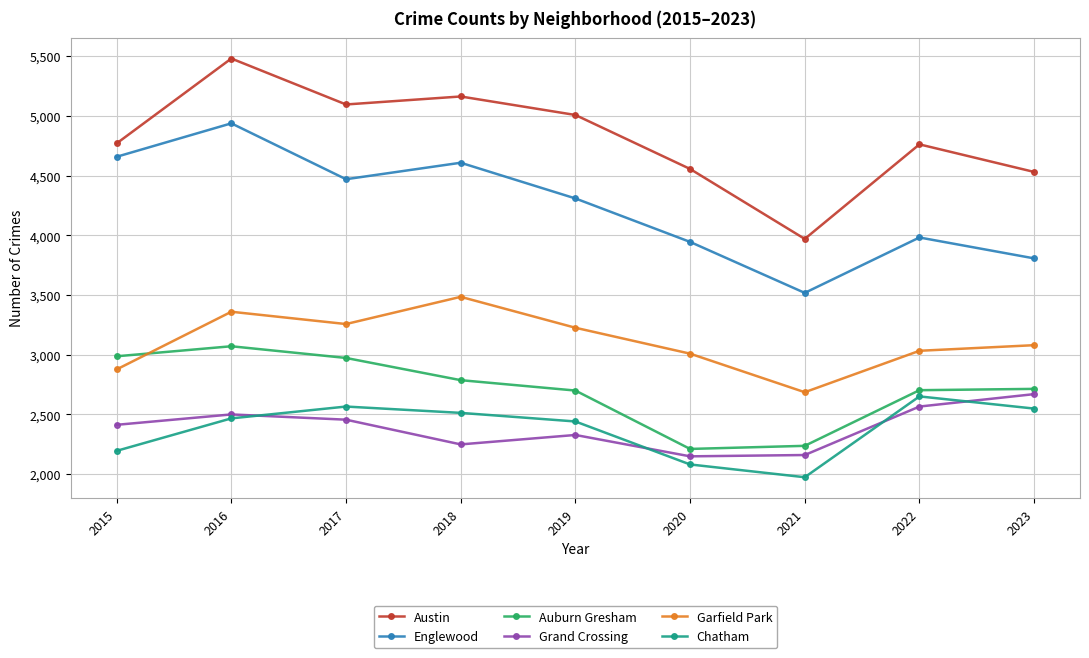

Rank the series at 2022 from highest to lowest value.

Austin, Englewood, Garfield Park, Auburn Gresham, Chatham, Grand Crossing